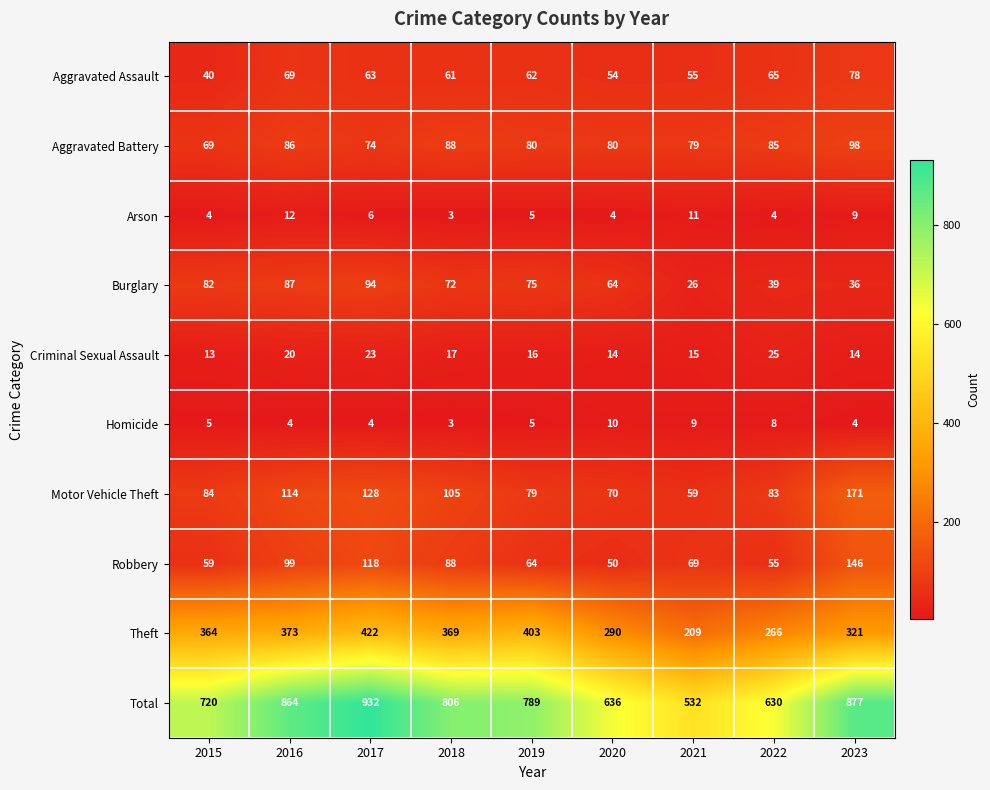

Which series changed the most between 2016 and 2018?

Total